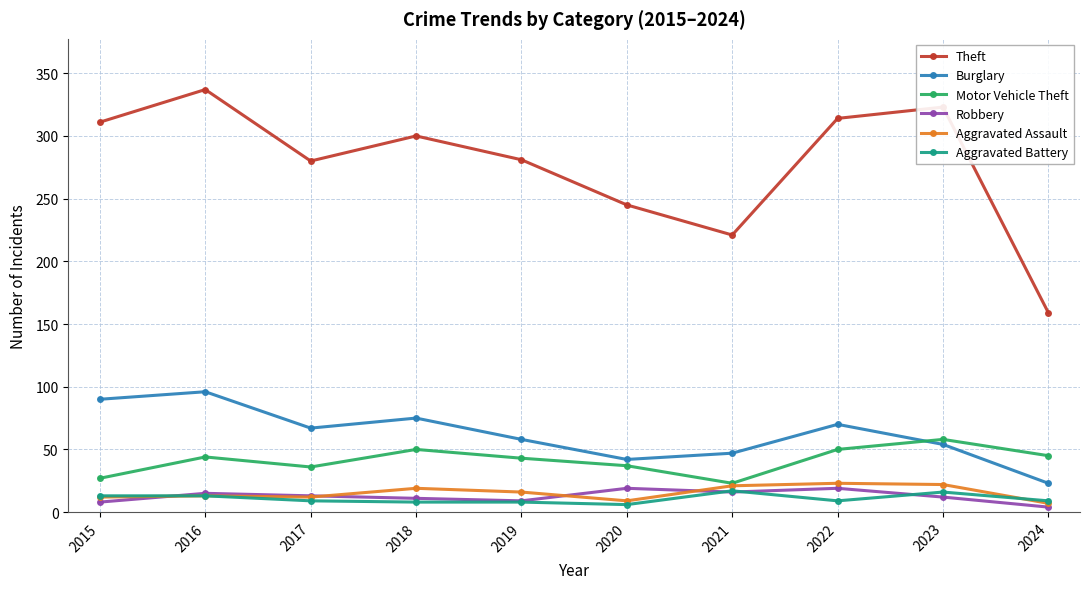

The value of Burglary at 2020 is 13. True or false?

False